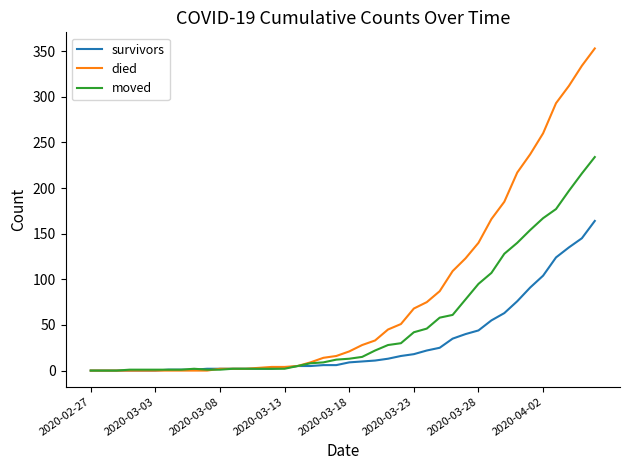

Which series has the widest spread of values?

died